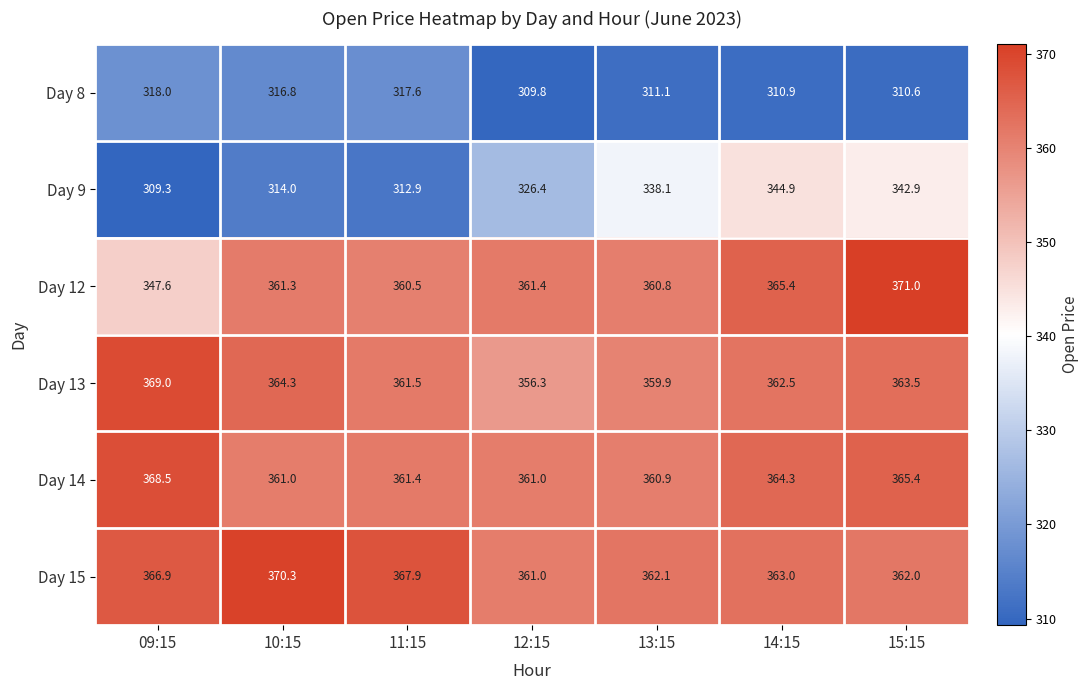

At how many categories does at least one series exceed 324?

7